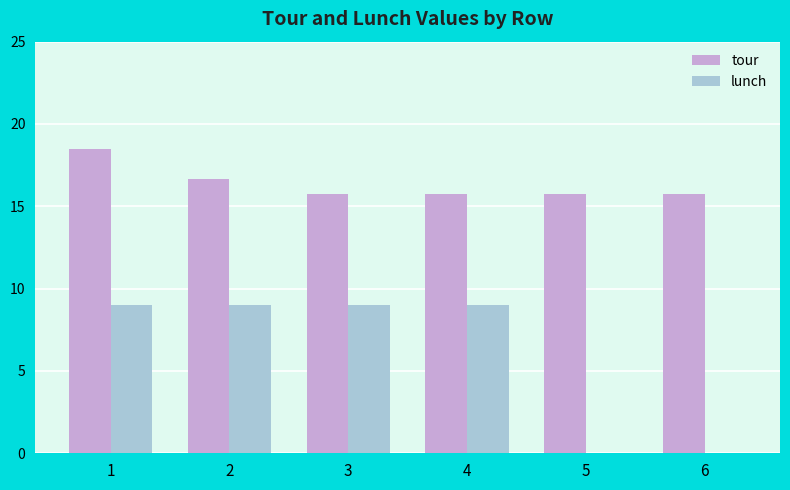

Is the value of lunch at 2 greater than the value of tour at 4?

No